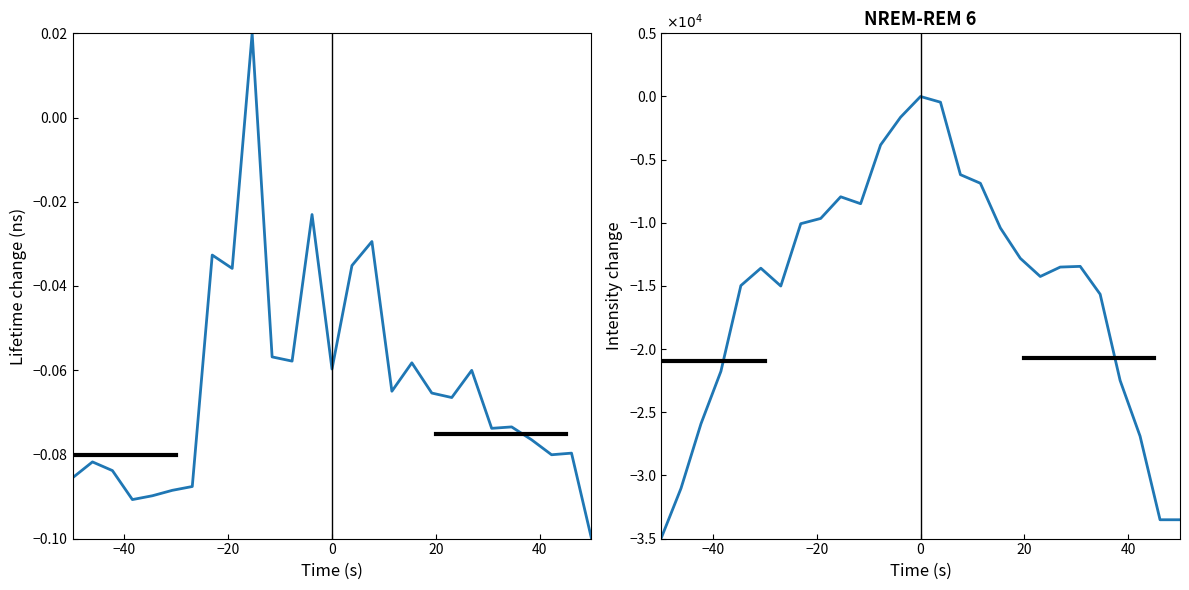

List the series in order of their overall mean, highest first.

area, p_grad